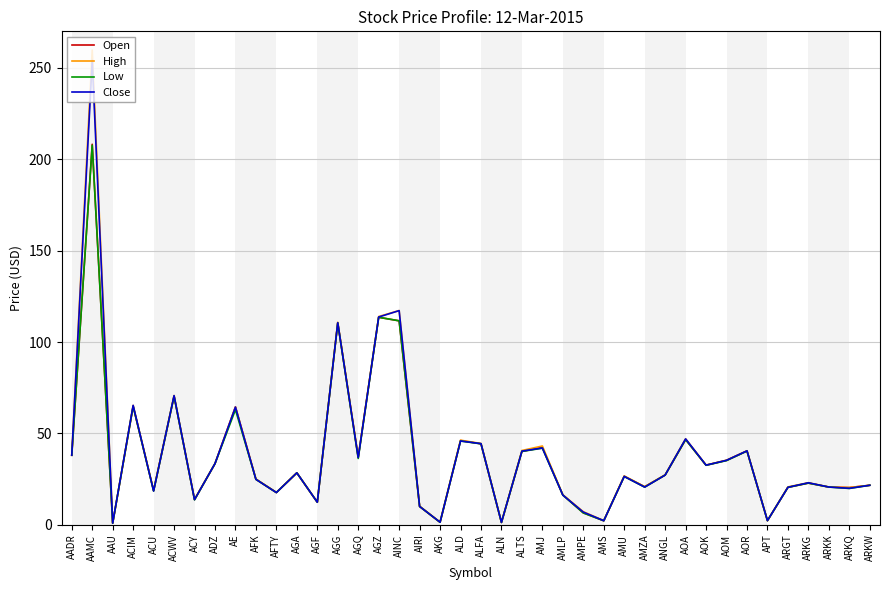

At which label does Close reach its peak?

AAMC